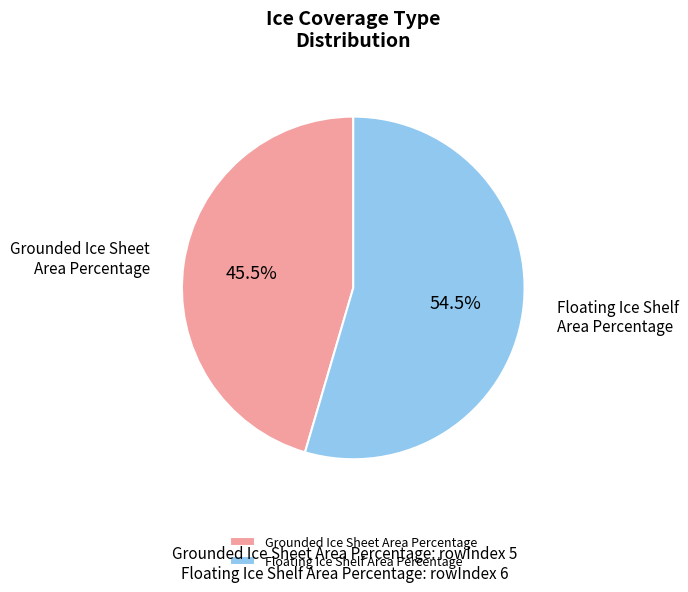

What is the majority slice?

Floating Ice Shelf Area Percentage